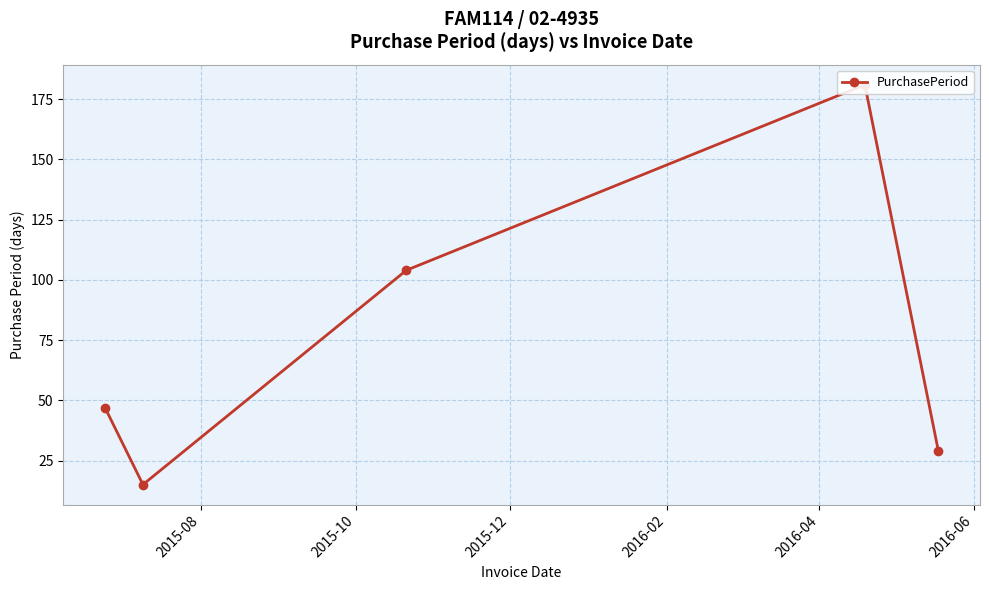

What is the difference between the second highest and minimum values?

89